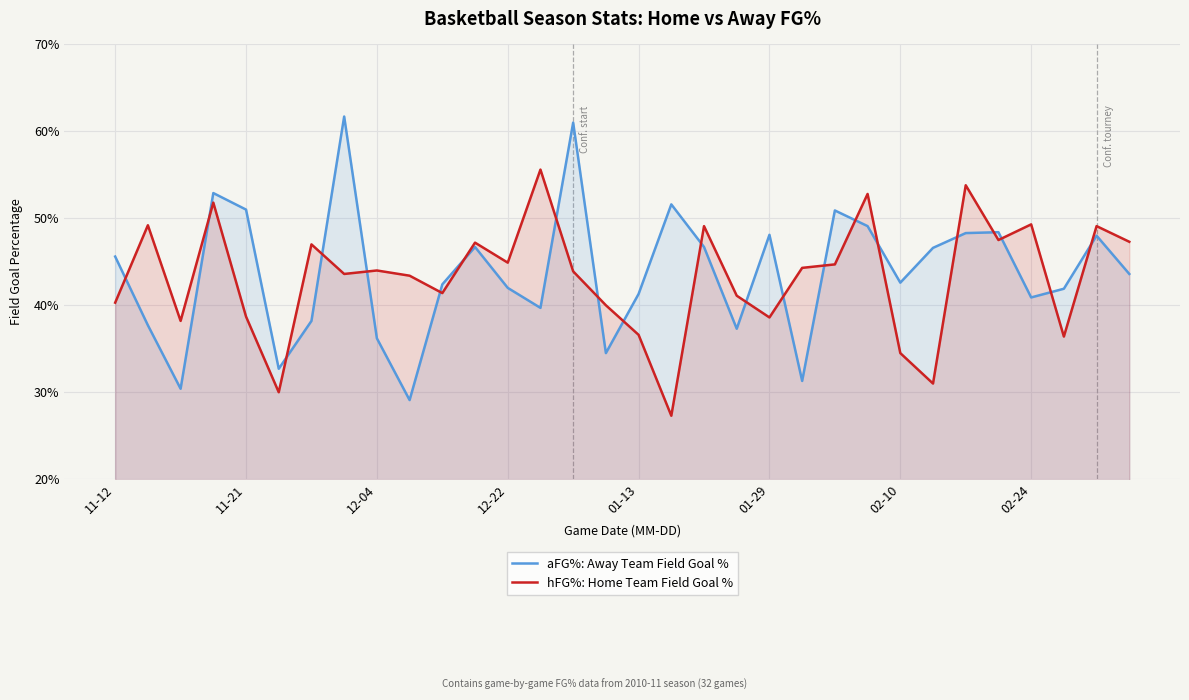

After their last crossing, which series has the higher values: aFG%: Away Team Field Goal % or hFG%: Home Team Field Goal %?

hFG%: Home Team Field Goal %